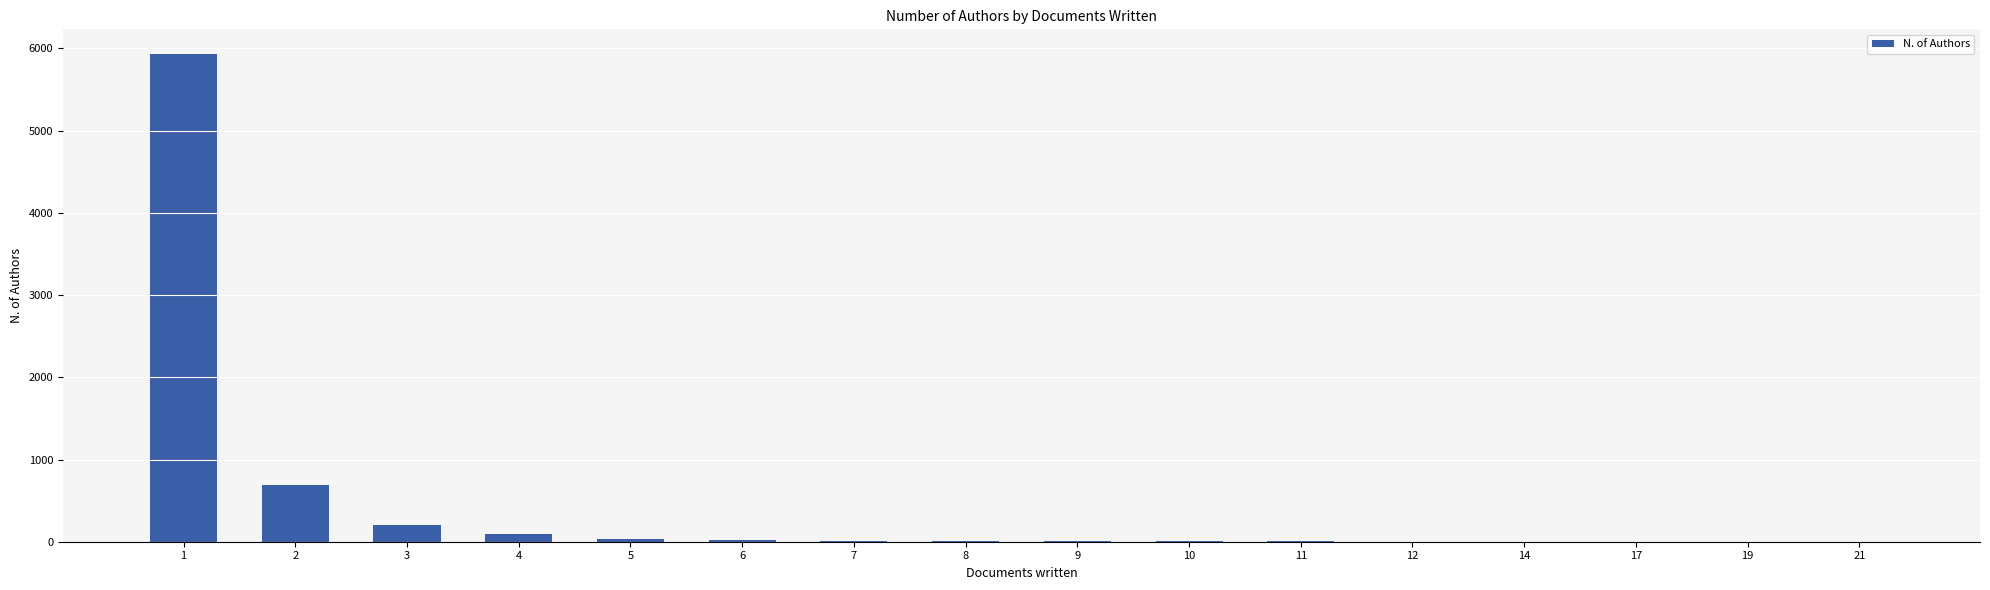

What is the sum of the values at 11 and 3?

212